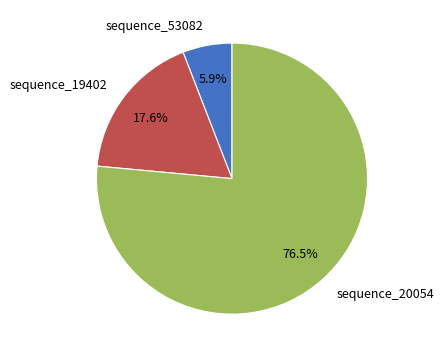

To the nearest percent, what is the difference between the sequence_20054 and sequence_19402 slice percentages?

59%